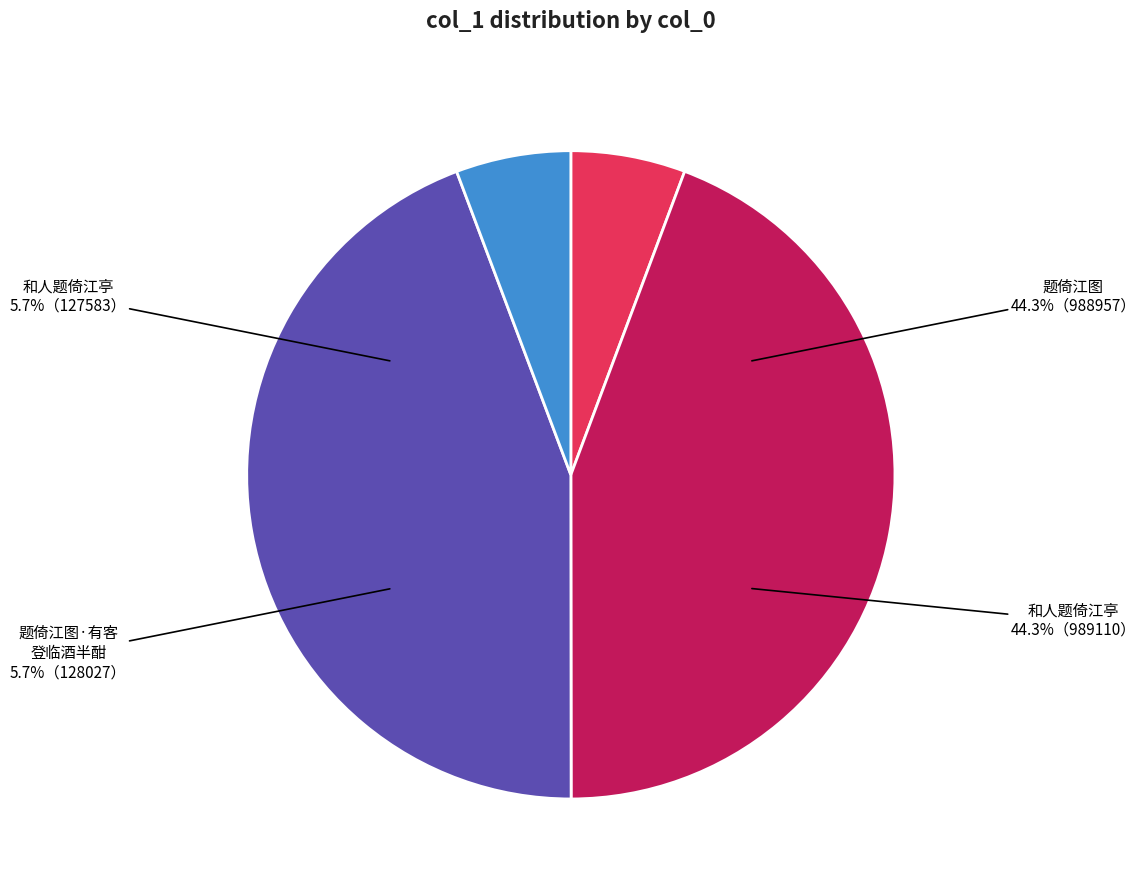

What percentage is the 和人题倚江亭 (127583) slice, to the nearest percent?

6%